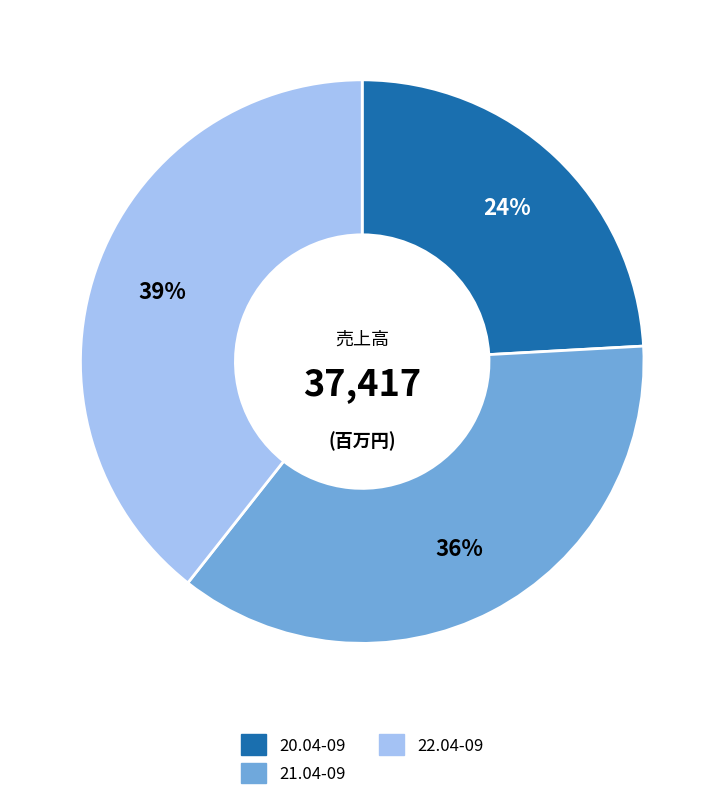

Which category has the biggest portion of the pie?

22.04-09